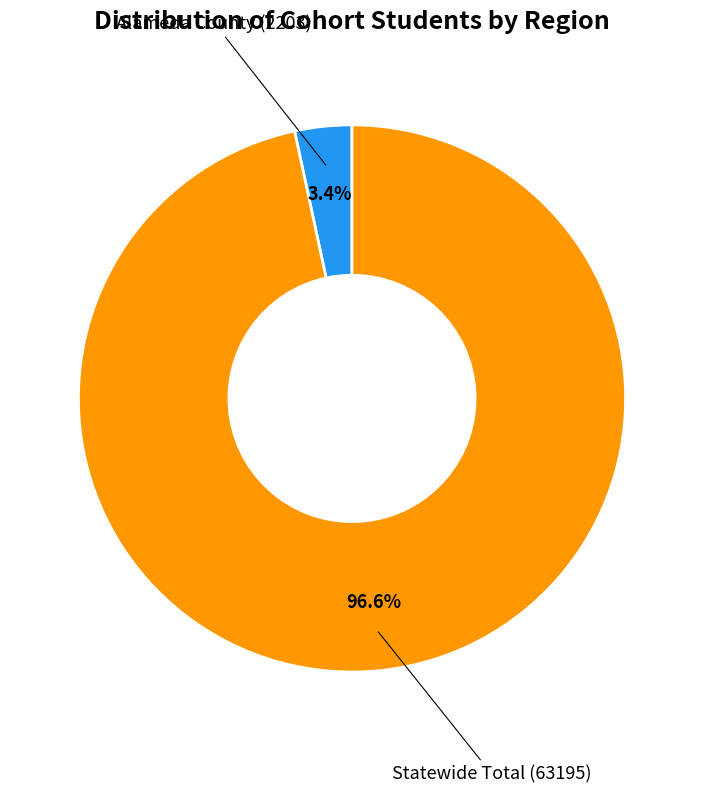

Is there any slice that represents more than half of the pie?

Yes